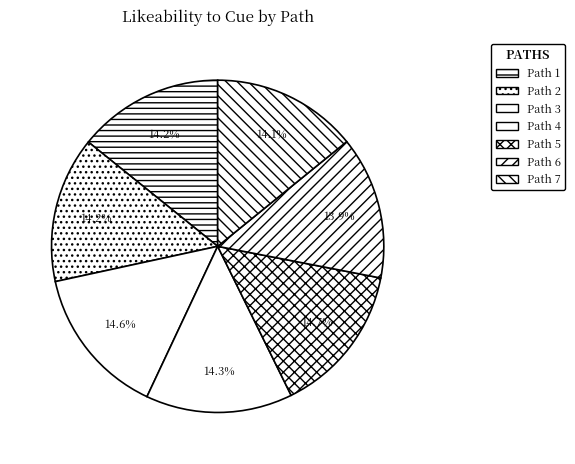

How many segments does this pie chart have?

7